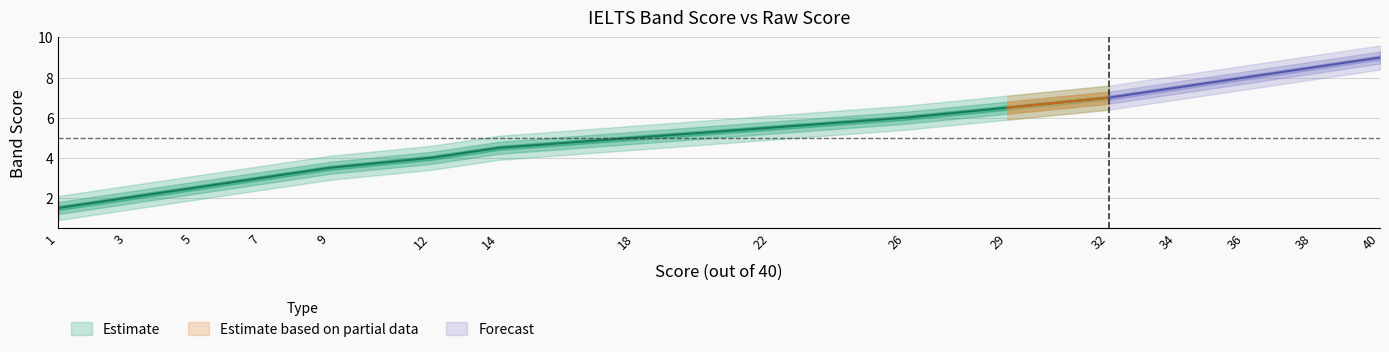

List the labels in order of value, smallest first.

1, 3, 5, 7, 9, 12, 14, 18, 22, 26, 29, 32, 34, 36, 38, 40